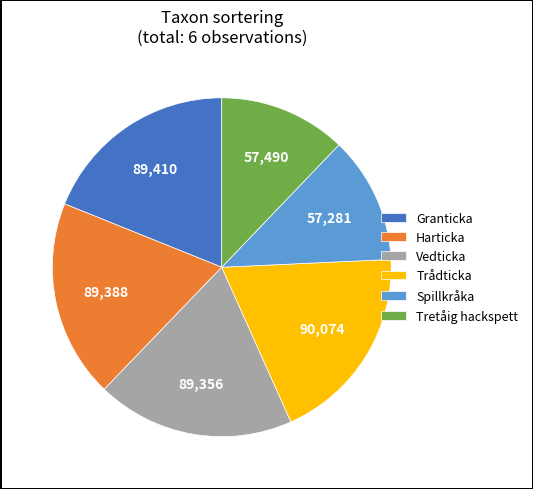

Combined, do Granticka and Tretåig hackspett account for over 50%?

No